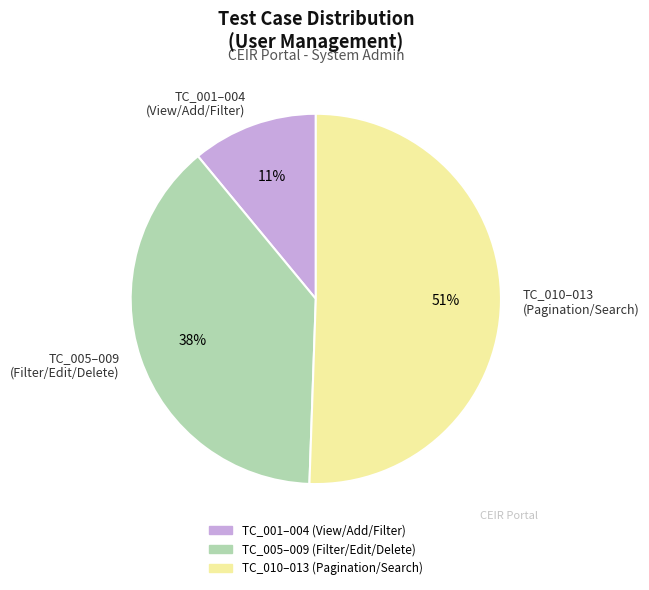

To the nearest percent, what is the difference between the TC_005–009 (Filter/Edit/Delete) and TC_001–004 (View/Add/Filter) slice percentages?

27%